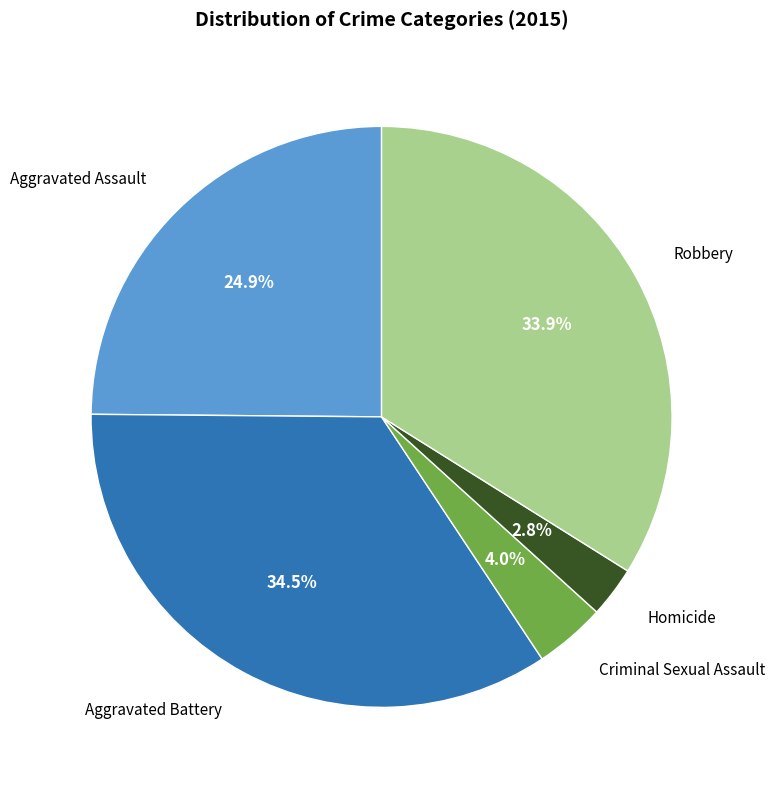

Which has a higher value, Criminal Sexual Assault or Homicide?

Criminal Sexual Assault